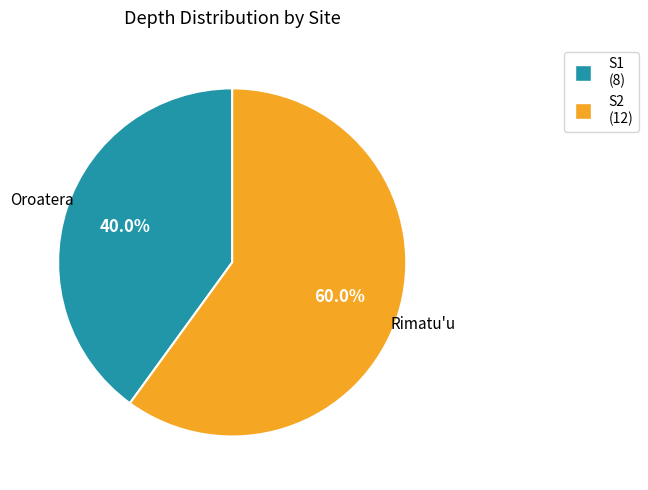

To the nearest percent, what portion does S2 represent?

60%